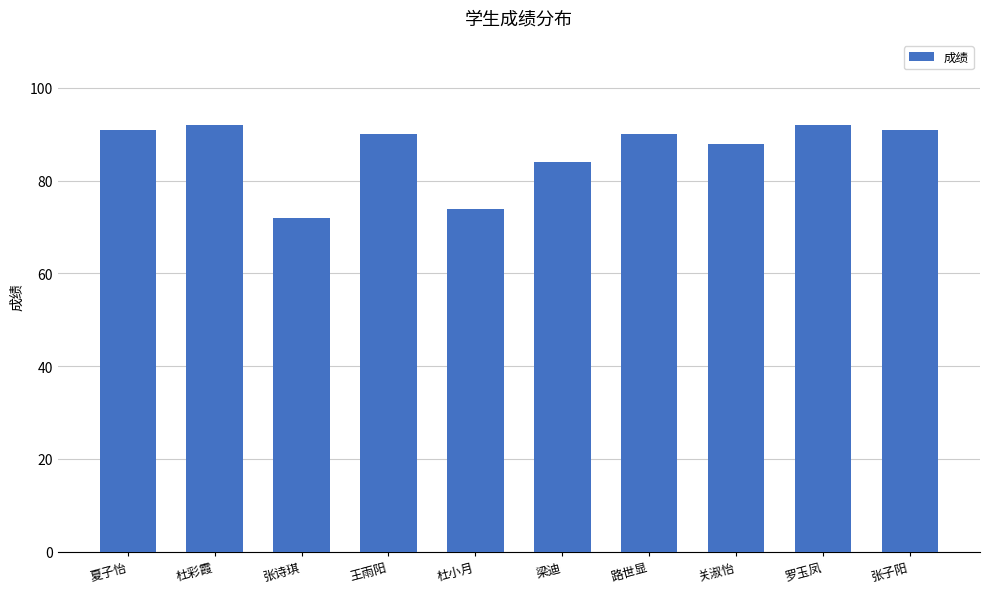

Where does the data first go above 90?

夏子怡